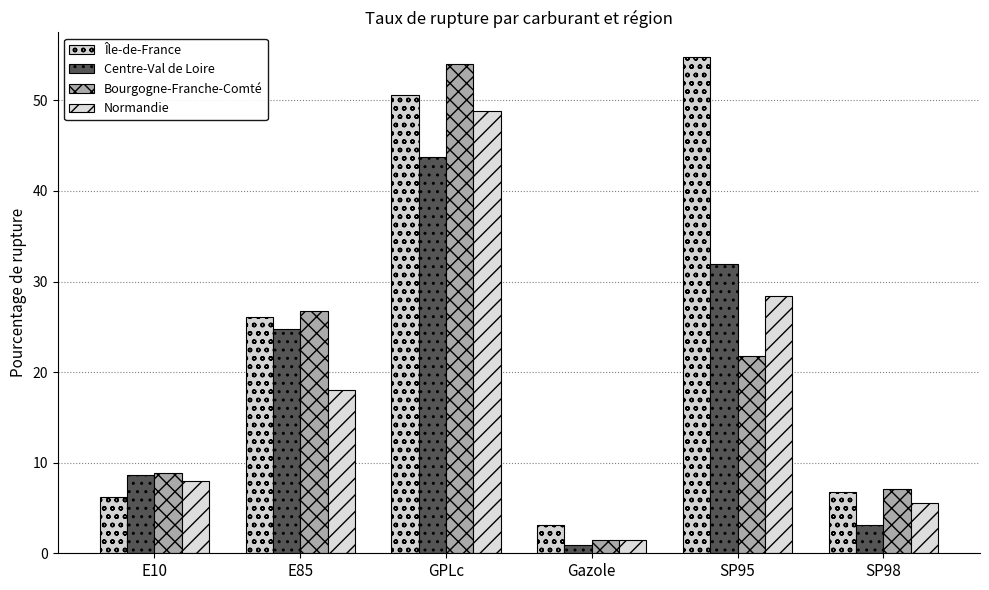

List the series in order of their peak value, highest first.

Île-de-France, Bourgogne-Franche-Comté, Normandie, Centre-Val de Loire